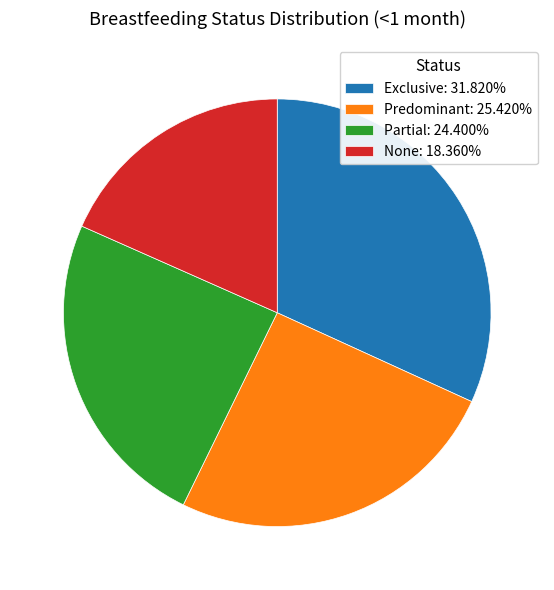

Does any single category account for the majority?

No